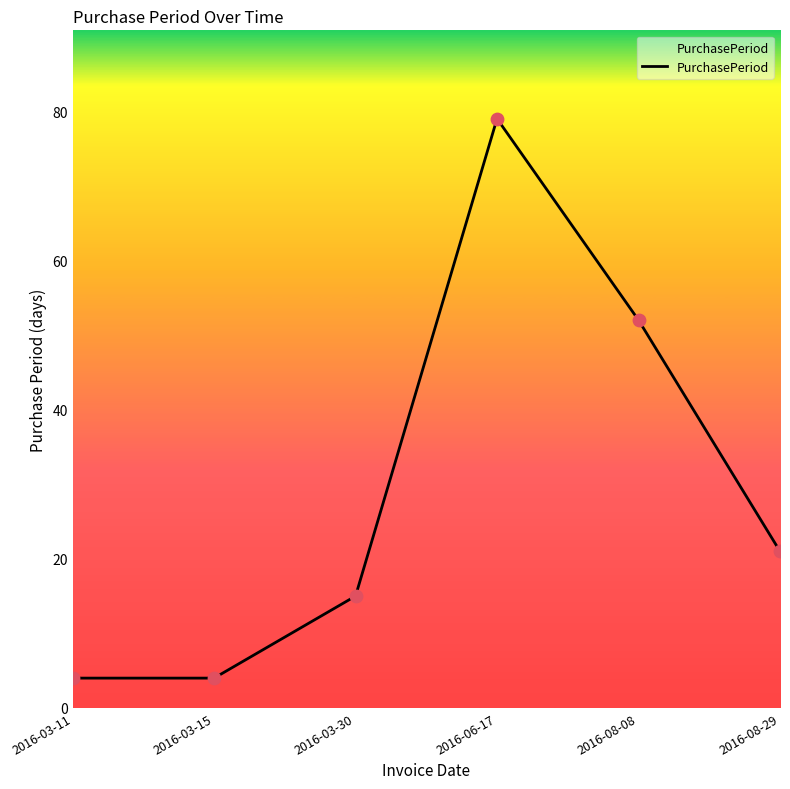

Between 2016-06-17 and 2016-03-11, which is larger?

2016-06-17